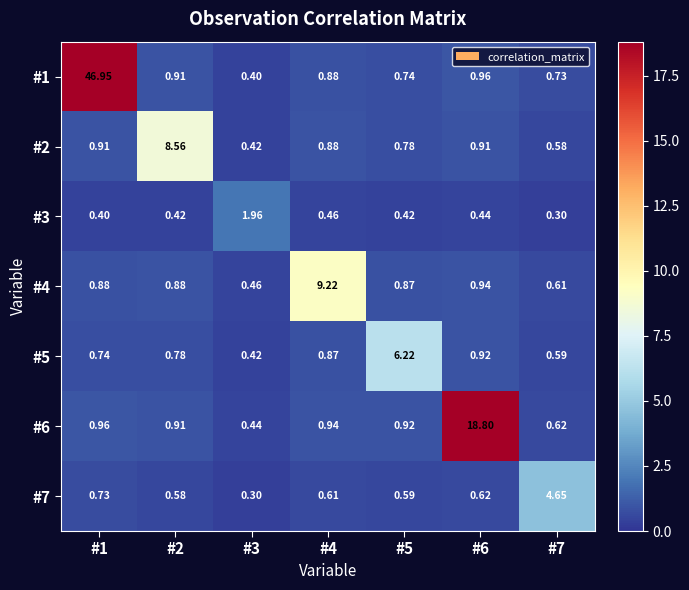

Is the value of #6 at #6 greater than the value of #5 at #5?

Yes